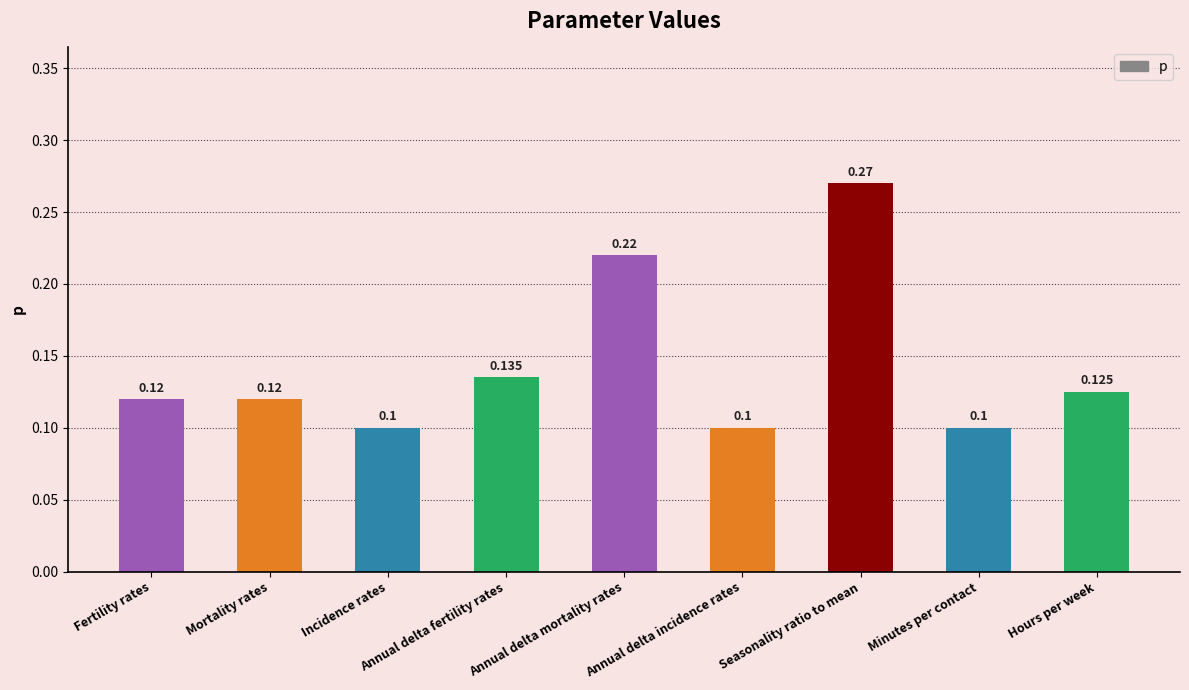

What is the label of the 4th bar from the left?

Annual delta fertility rates